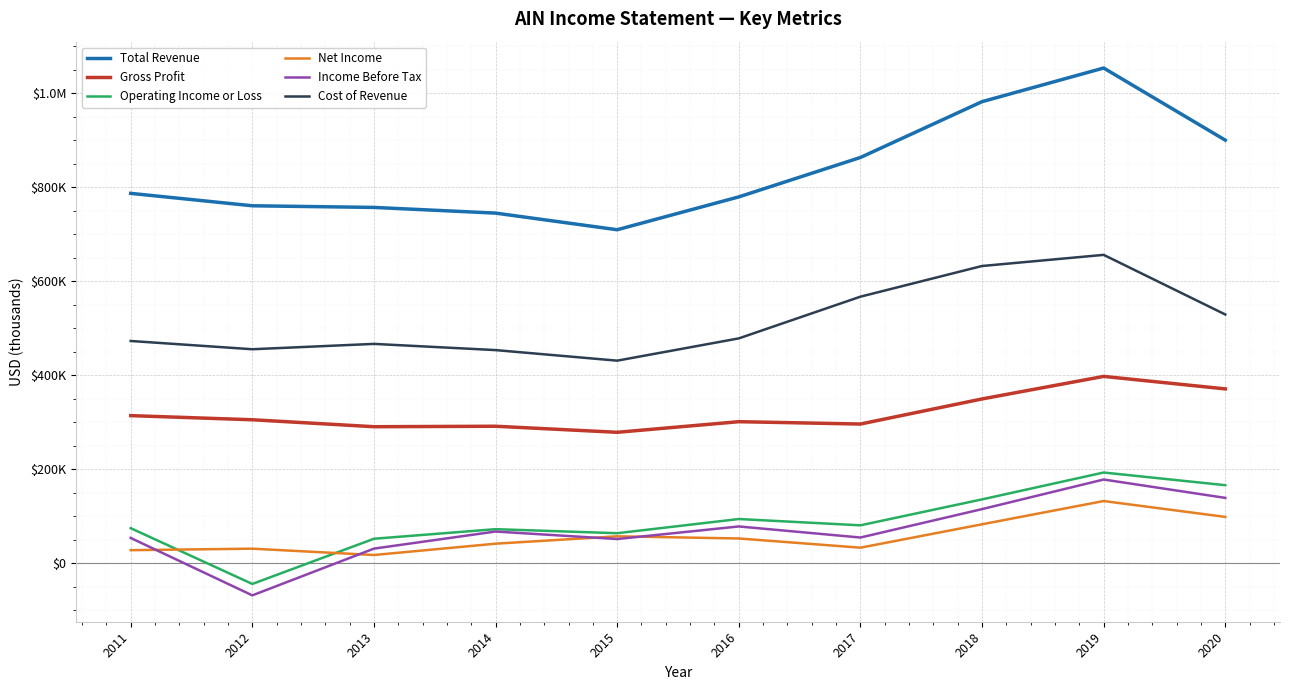

Is this an area chart (filled region under the line)?

No